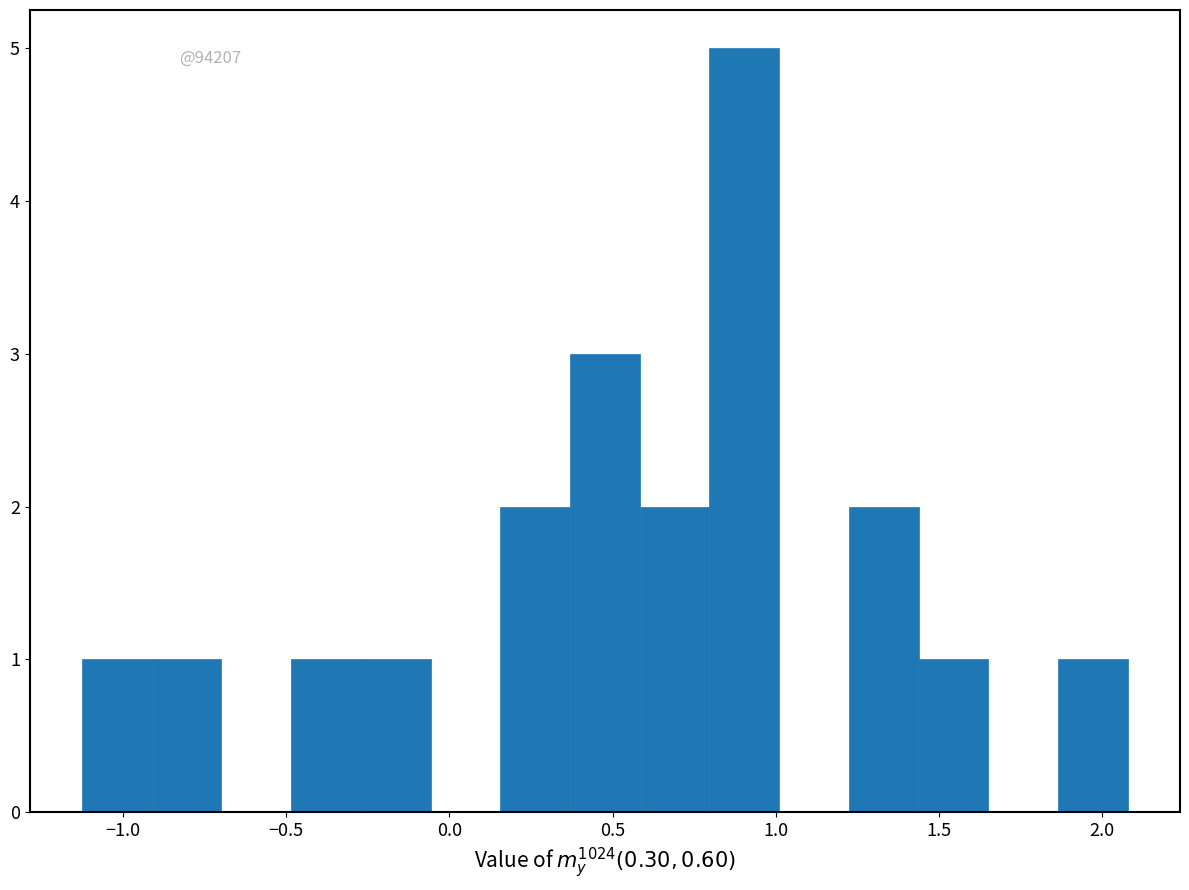

Over which range of the x-axis is the bar tallest?

0.80 to 1.00